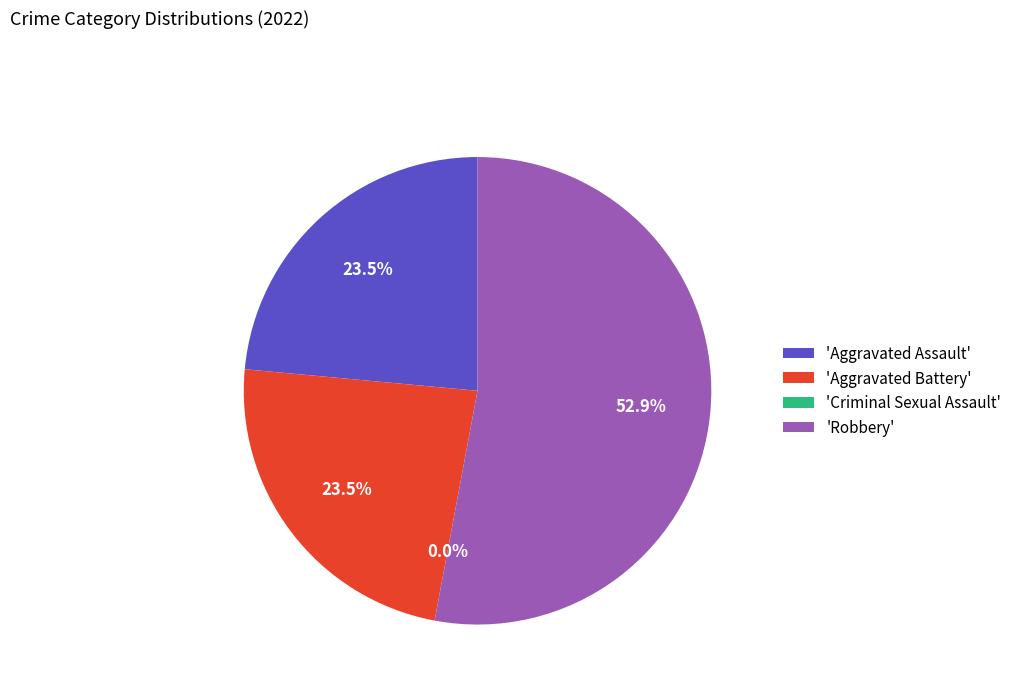

To the nearest percent, what portion does Robbery represent?

53%